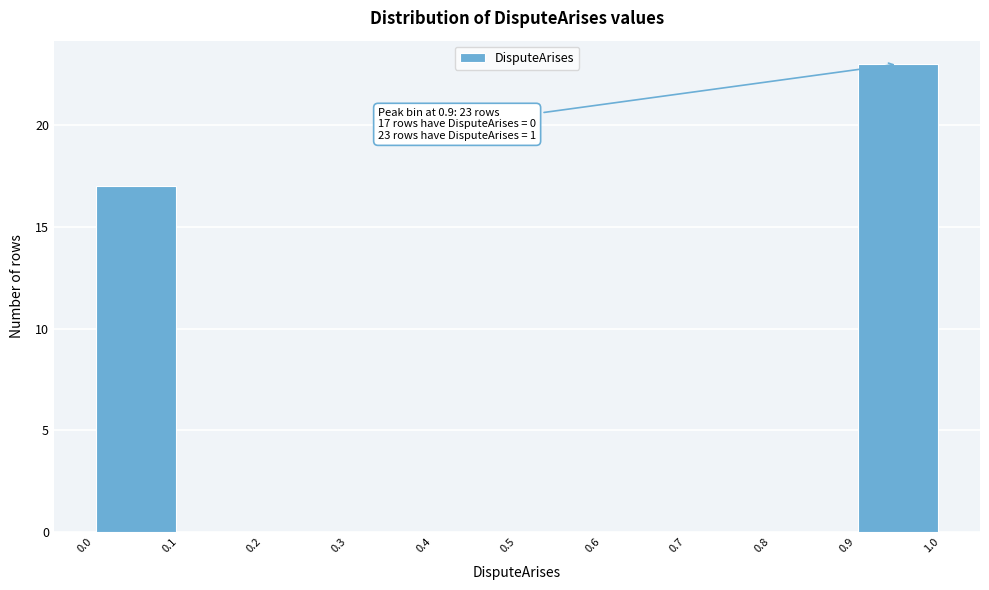

Over which range of the x-axis is the bar tallest?

0.9 to 1.0